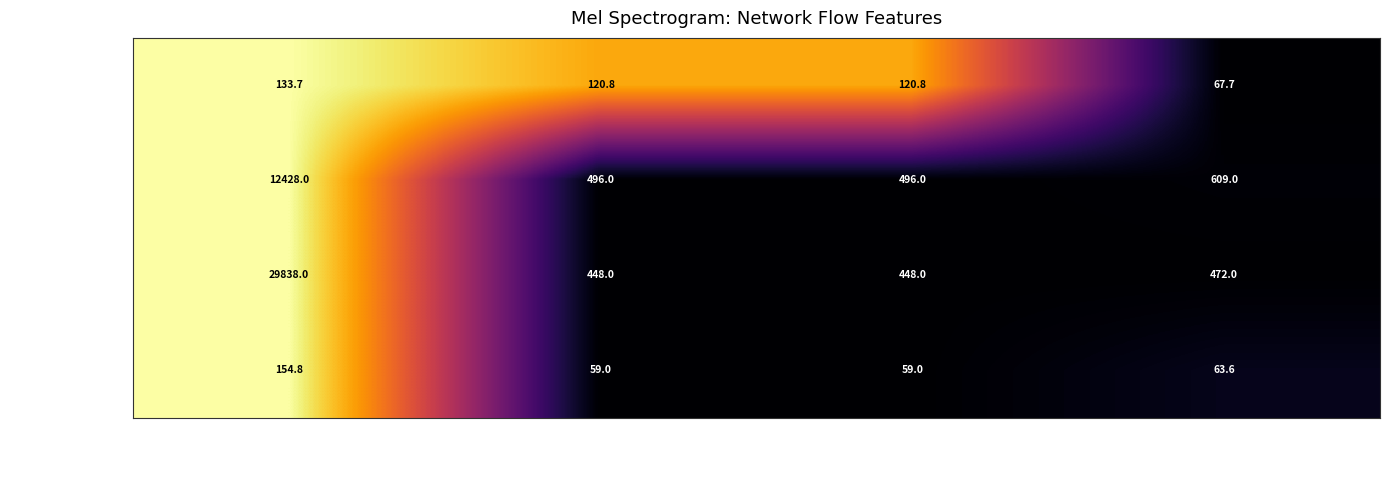

True or false: FlowBytesSent has a value of 12428.0 at 192.168.20.204->1.1.1.1.

True